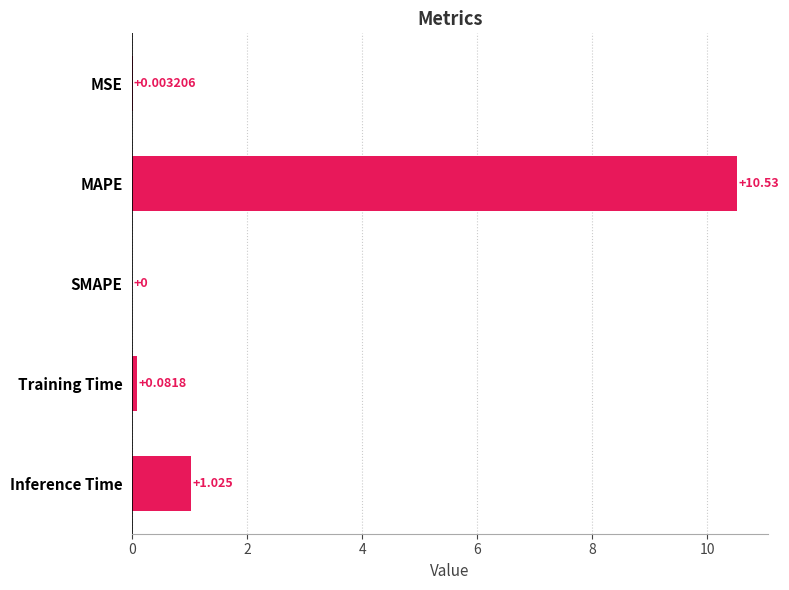

At which label is the value closest to 5?

Inference Time